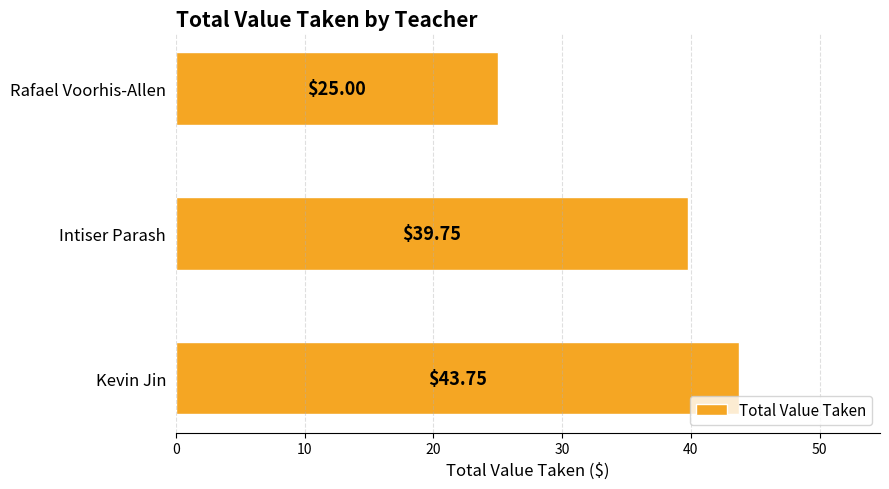

How many series are shown in this chart?

1